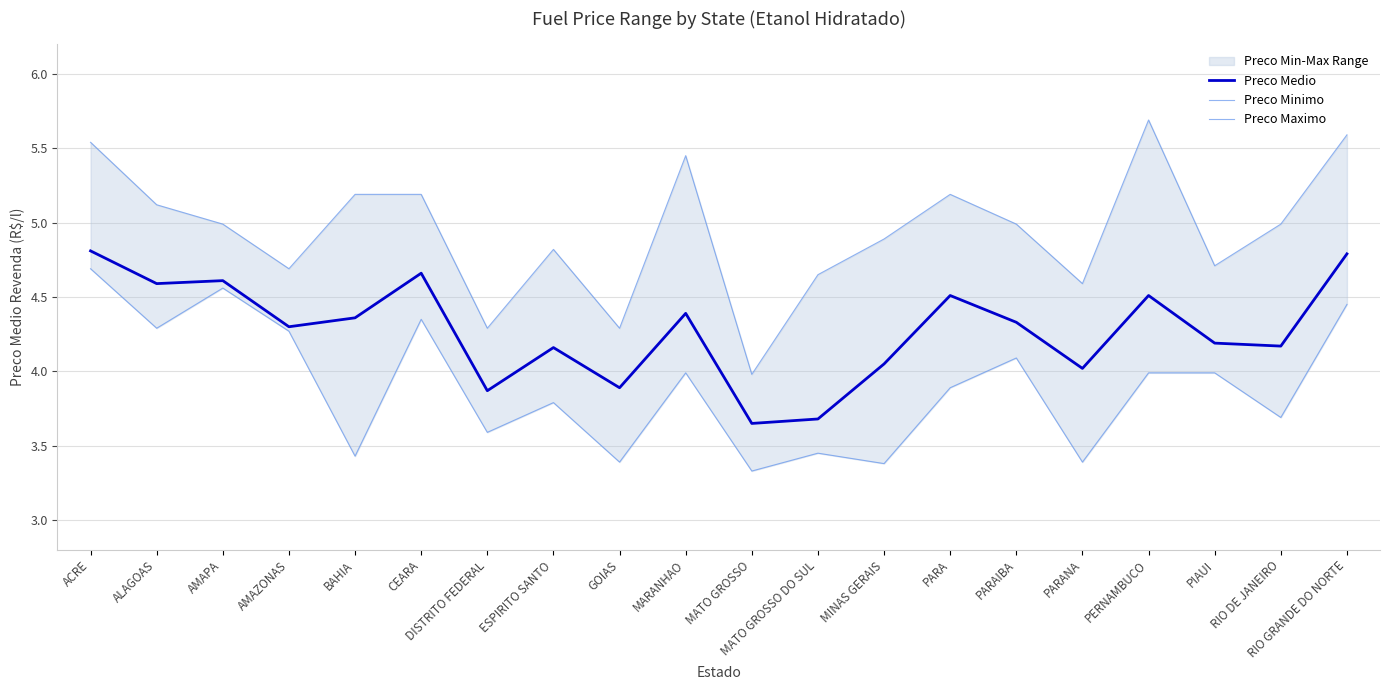

What is the minimum value shown in the chart?

3.3